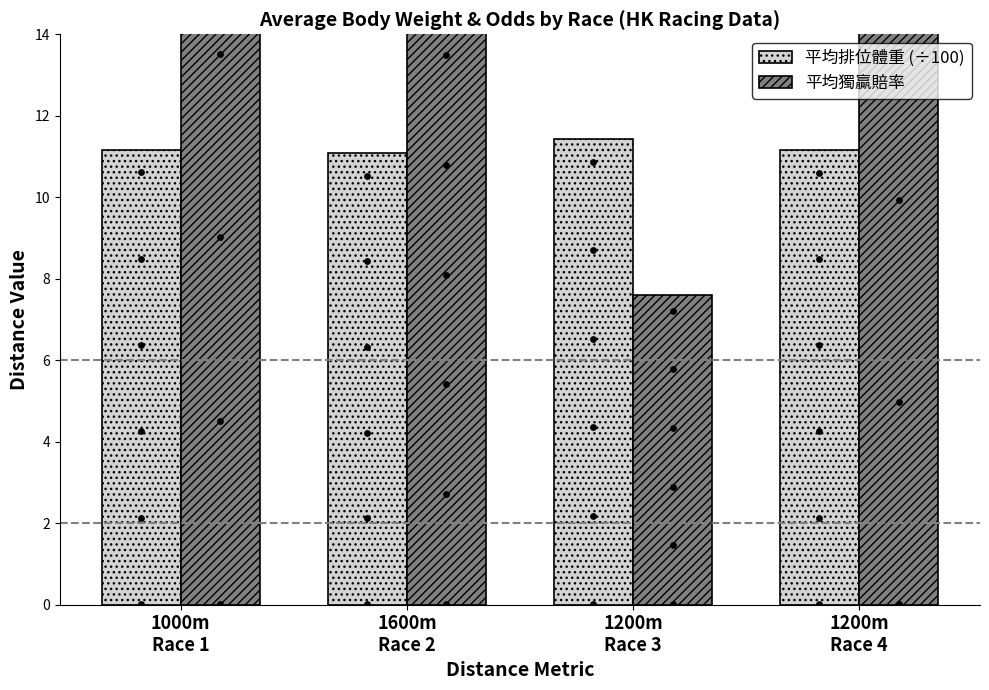

Which series has the widest spread of Y values?

平均獨贏賠率